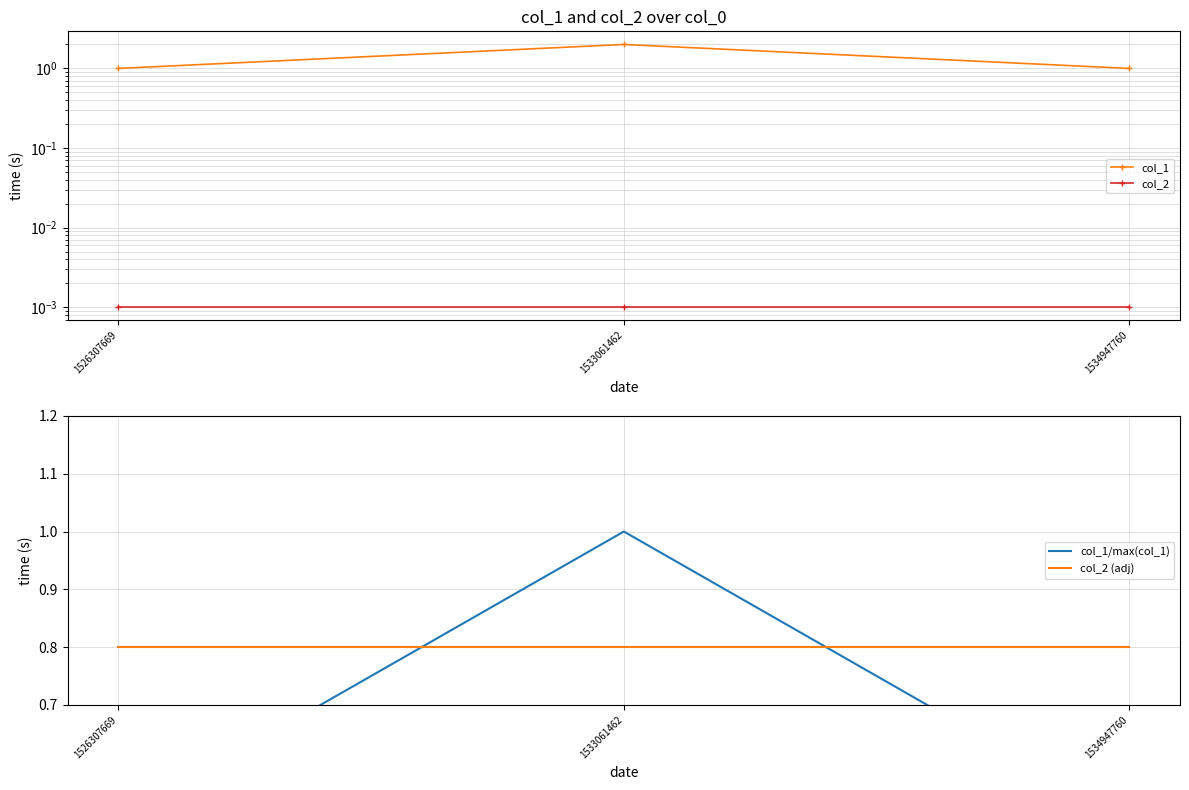

Which category has the lowest value in the col_2 series?

1526307669